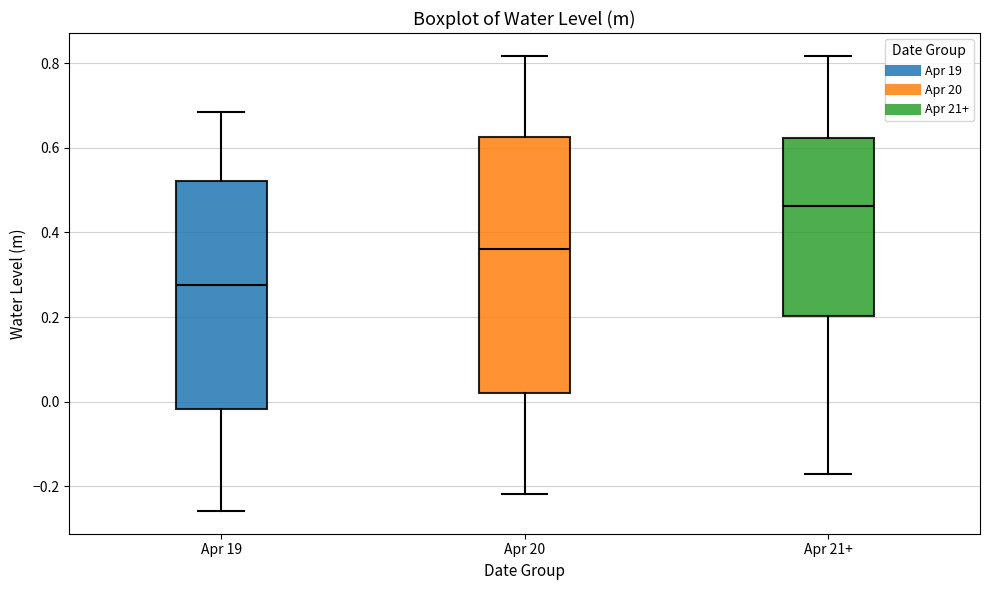

Reading left to right, transcribe this box plot: for each box, give where its median line is, the range the box spans, and where its two whiskers end, as read against the y-axis. The values are not printed on the chart, so give them approximately, as read against the axis.

Apr 19: median 0.28, box -0.02 to 0.52, whiskers -0.26 to 0.68
Apr 20: median 0.36, box 0.02 to 0.62, whiskers -0.22 to 0.82
Apr 21+: median 0.46, box 0.20 to 0.62, whiskers -0.18 to 0.82